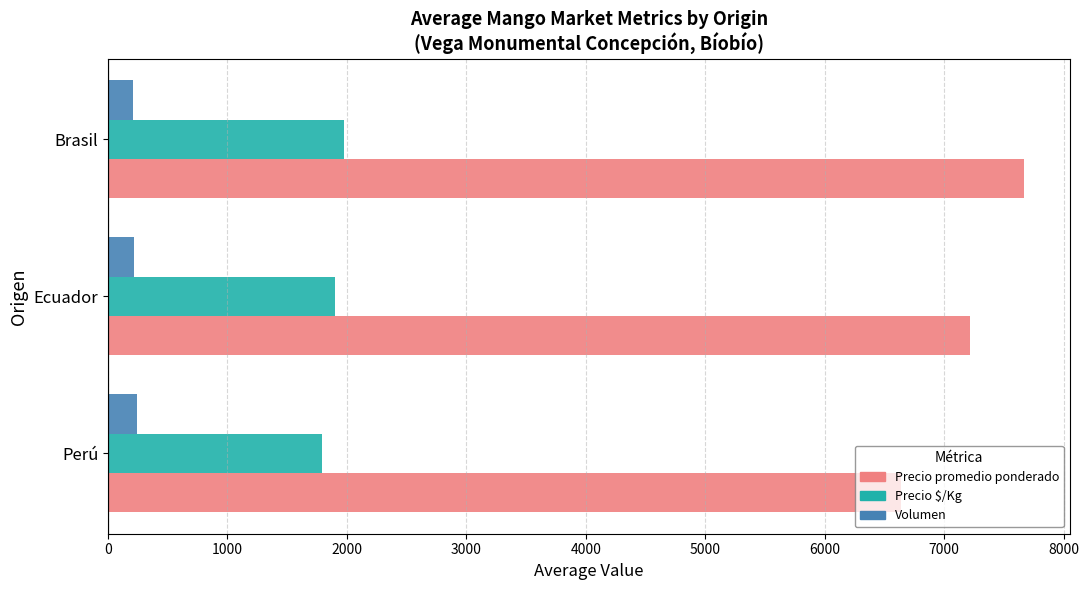

Which series has the largest range (max minus min)?

Precio promedio ponderado